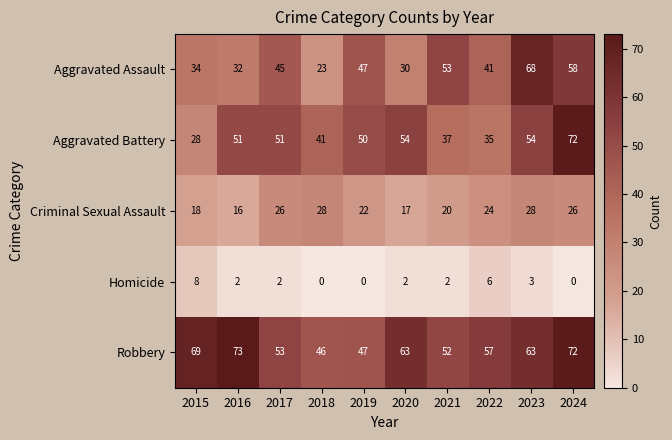

At how many categories does at least one series exceed 27?

10